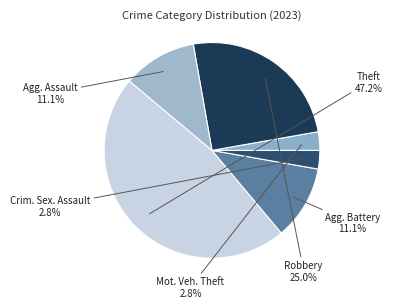

Count the number of slices in the pie.

6